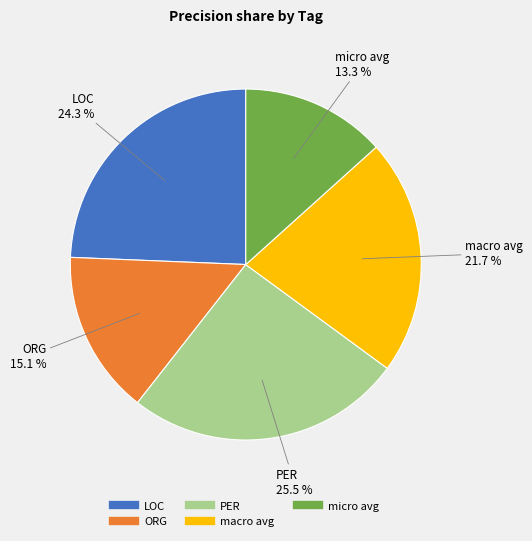

To the nearest percent, what is the difference between the largest and smallest slice percentages?

12%